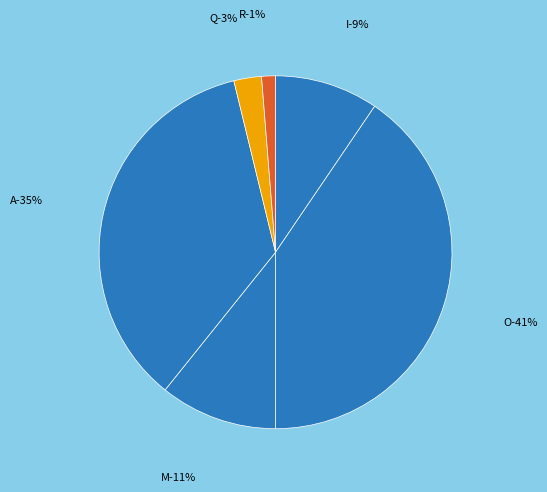

What percentage is the O slice, to the nearest percent?

41%